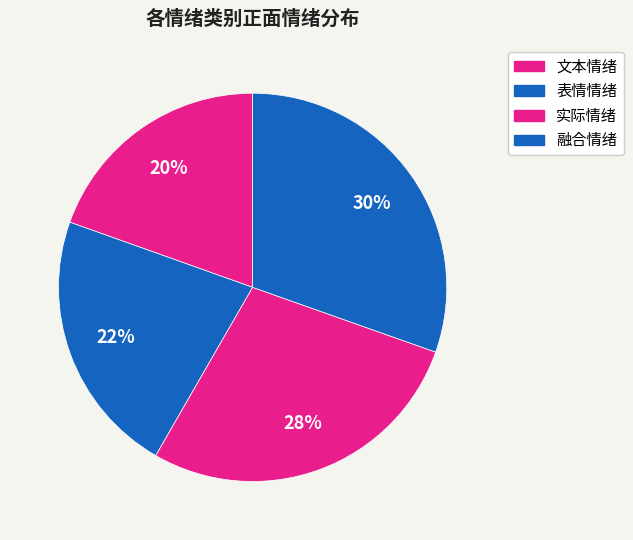

Is there a majority slice in this chart?

No